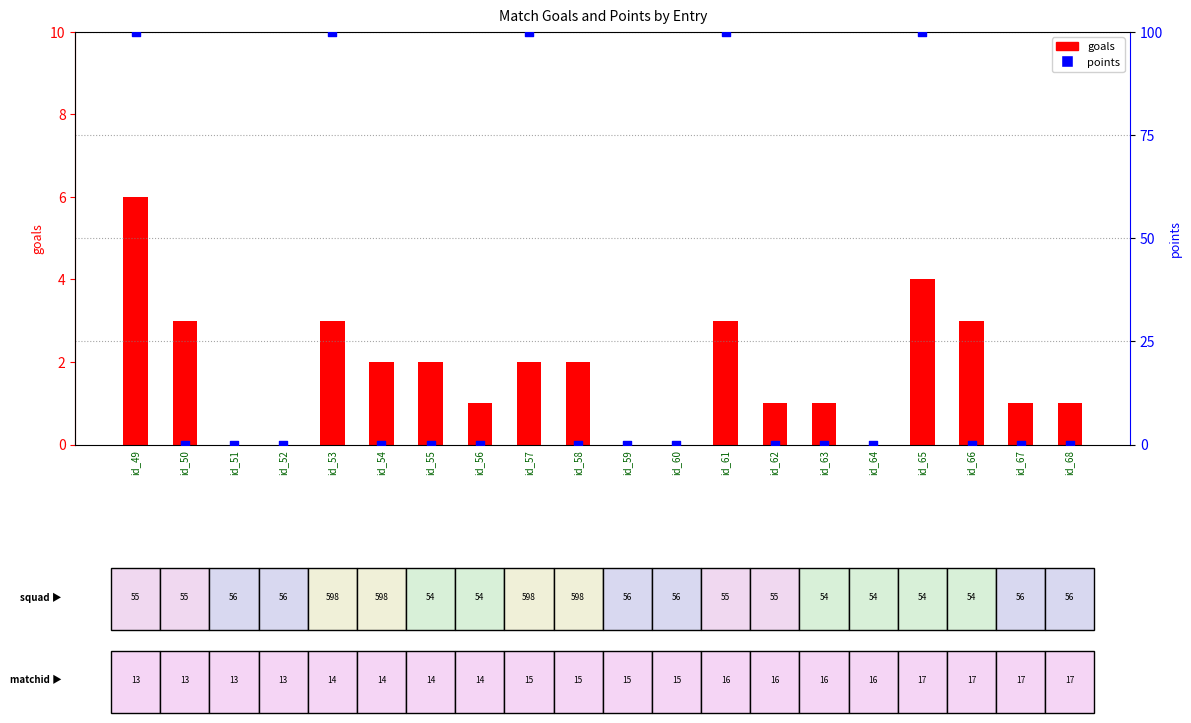

Which series has the largest Y range (max minus min)?

points